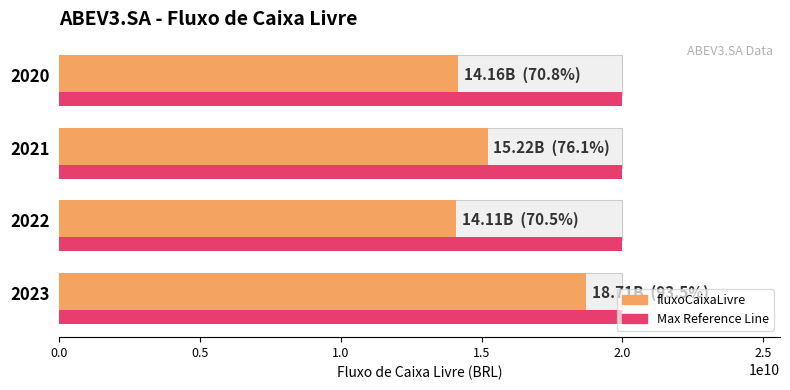

What is the value of the 1st bar from the left?

18707300000